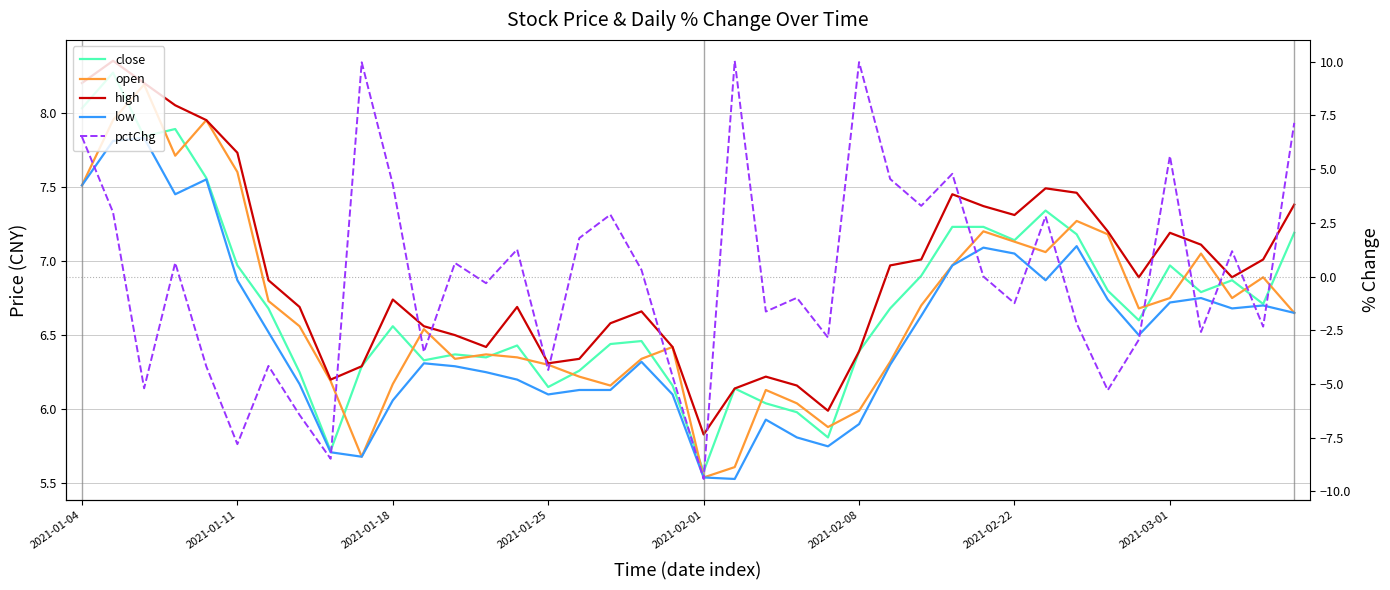

At 2021-01-25, list the series in order from smallest to largest.

pctChg, low, close, open, high